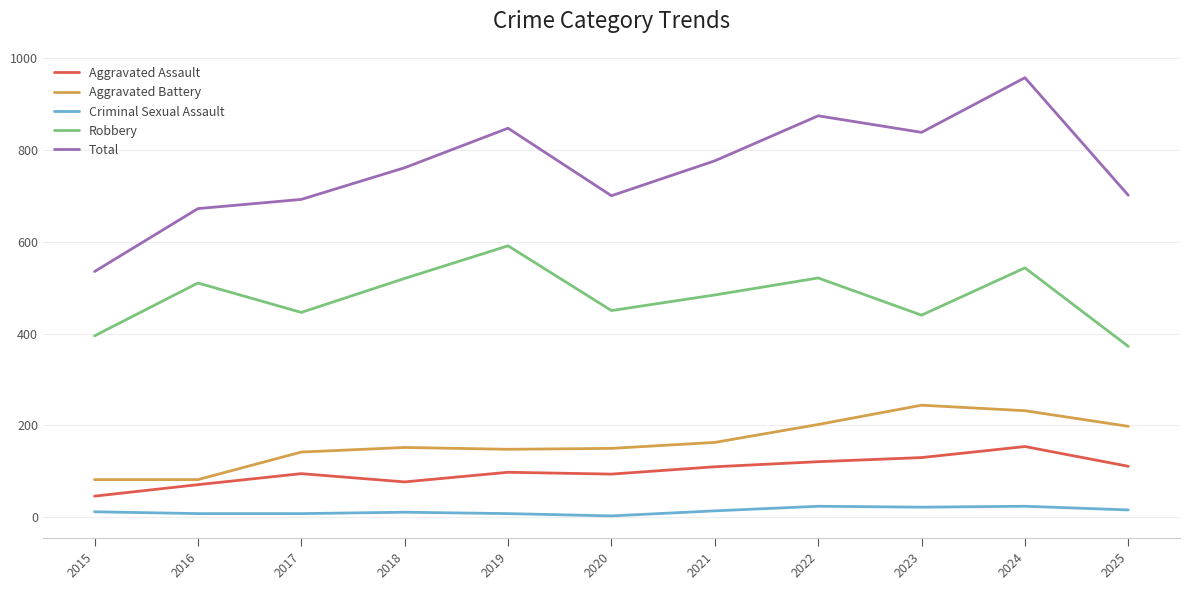

At 2024, list the series in order from largest to smallest.

Total, Robbery, Aggravated Battery, Aggravated Assault, Criminal Sexual Assault